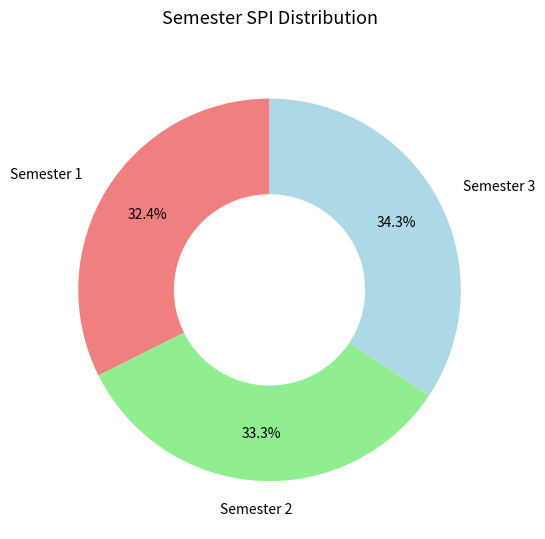

Is there any slice that represents more than half of the pie?

No